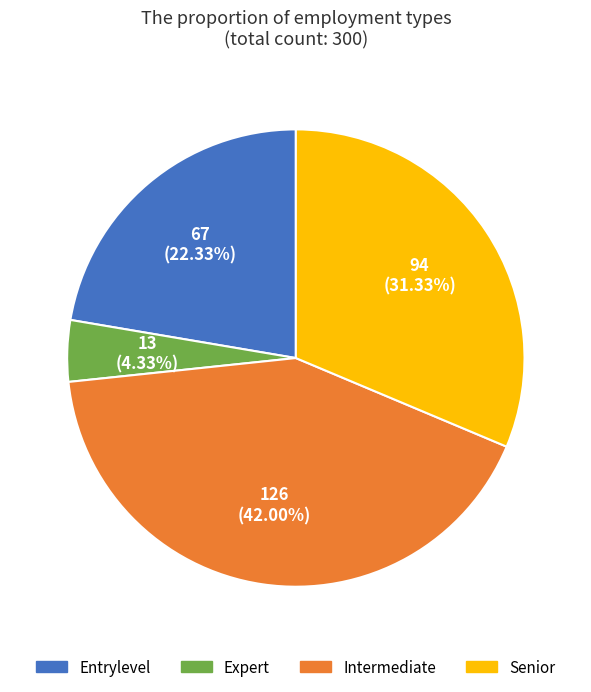

What is the ratio of the value at Entrylevel to the value at Intermediate?

0.5